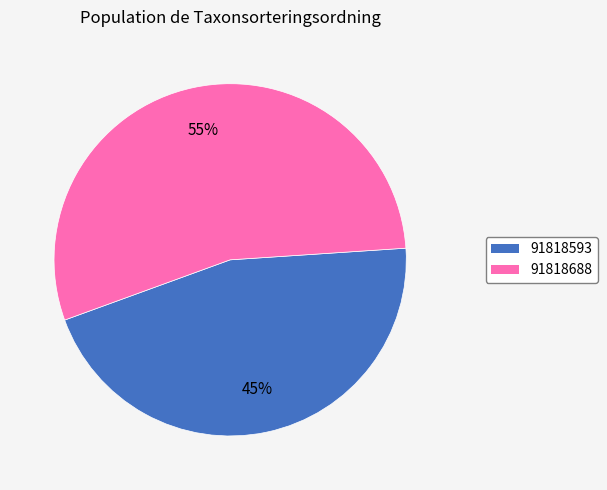

Do 91818688 and 91818593 together represent more than half of the pie?

Yes